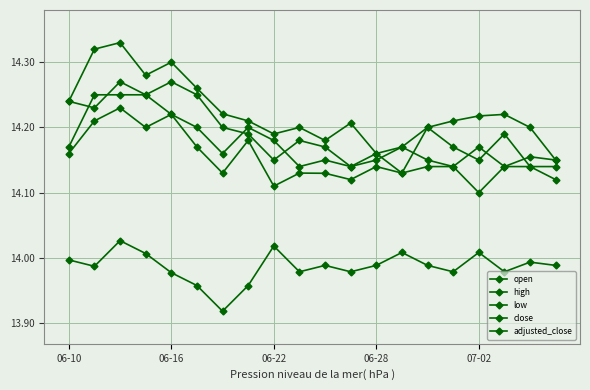

Where is the first local maximum for low?

06-22